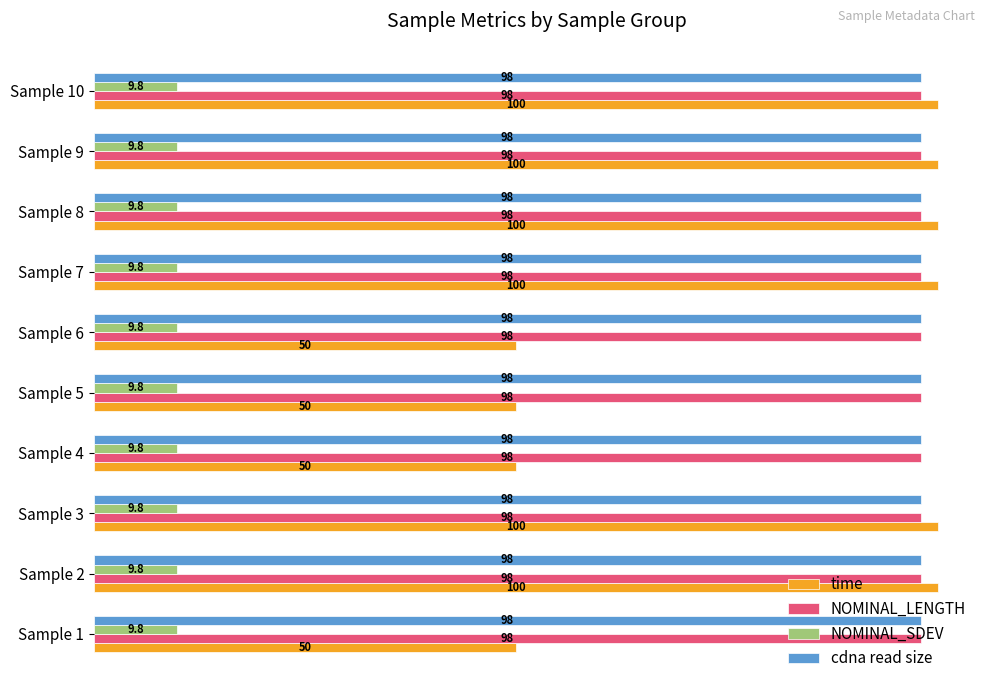

What is the sum of the NOMINAL_LENGTH values at Sample 9 and Sample 7?

196.0